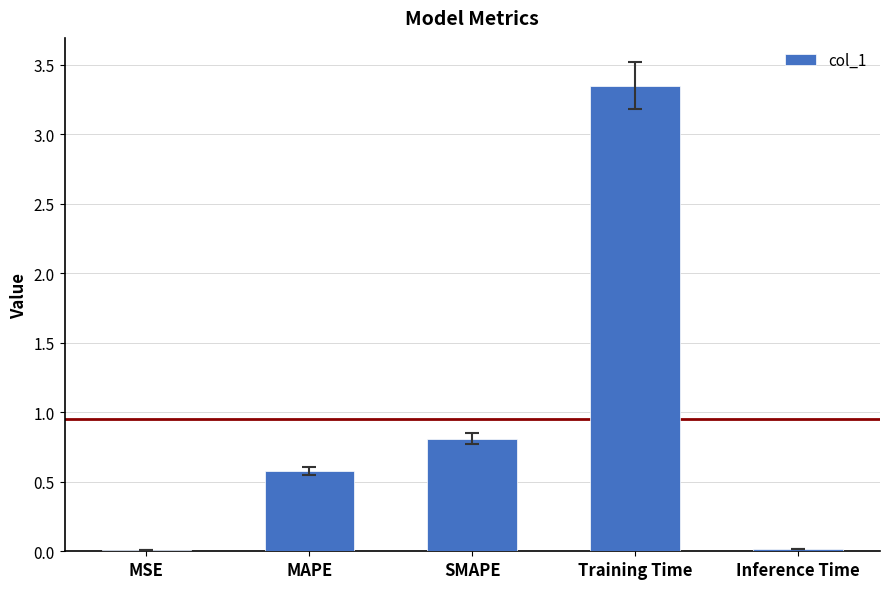

Which has a higher value, SMAPE or MSE?

SMAPE